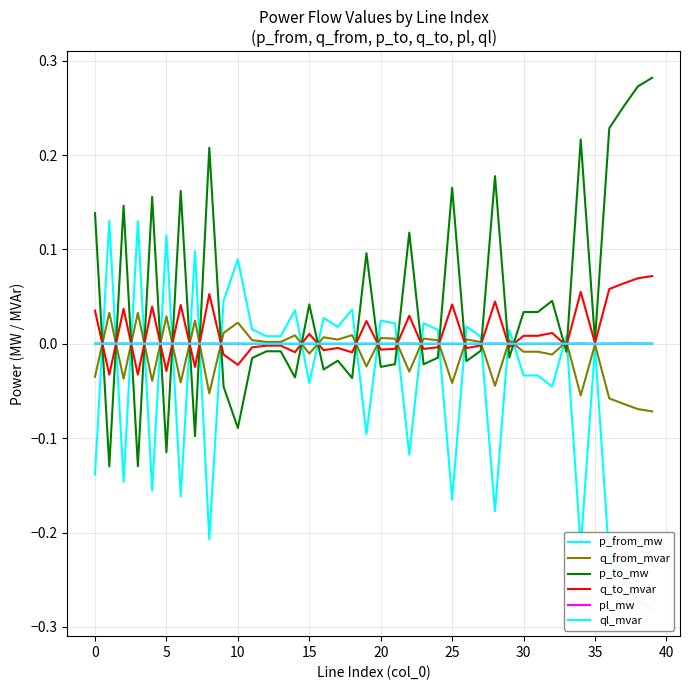

How many lines are shown in the chart?

6